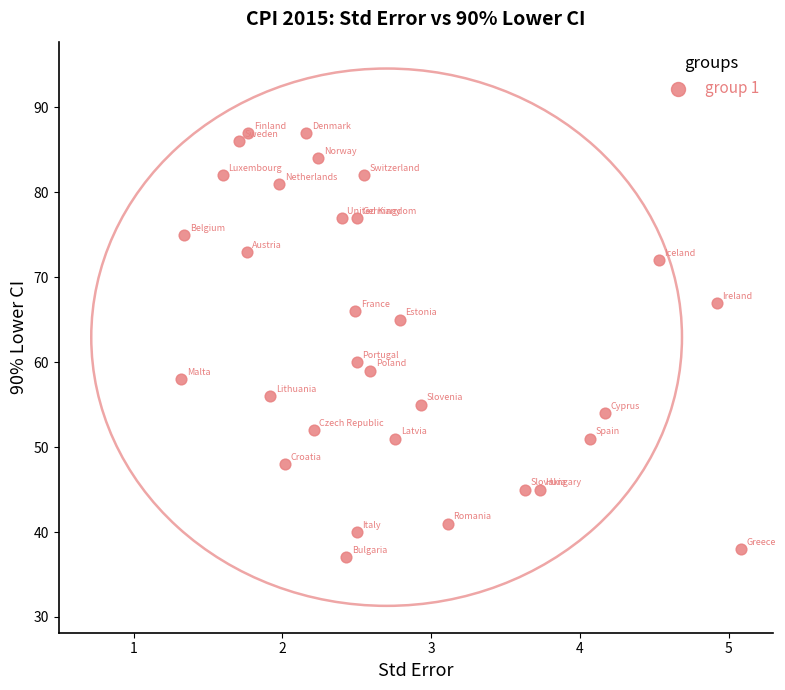

What is the range of Y values (max minus min)?

50